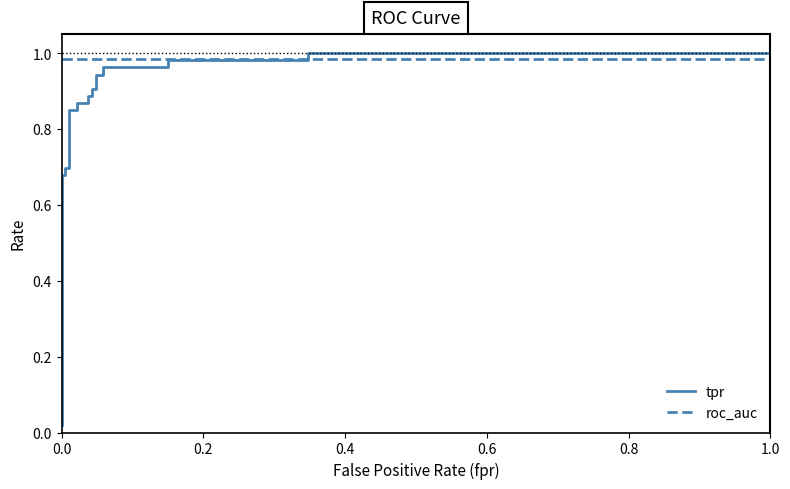

What is the label of the 20th point from the right?

0.2